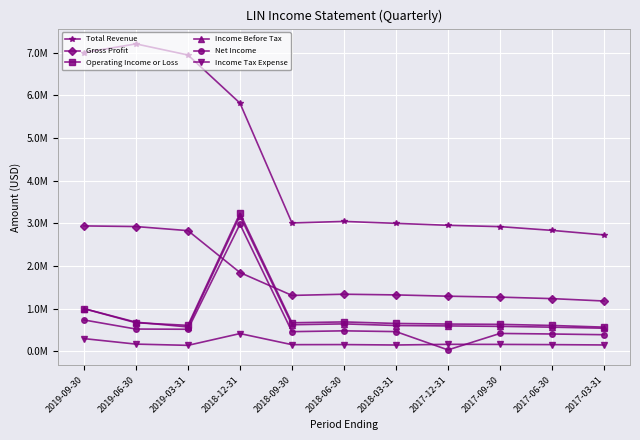

True or false: Net Income and Operating Income or Loss intersect in this chart.

False